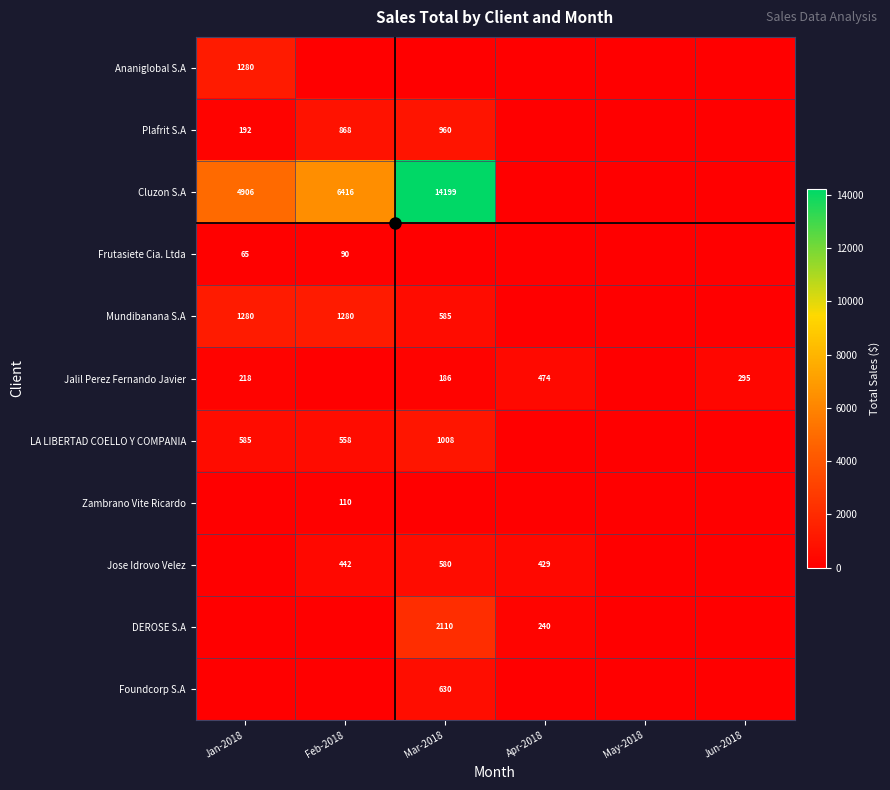

The value of Jalil Perez Fernando Javier at Jan-2018 is 55. True or false?

False